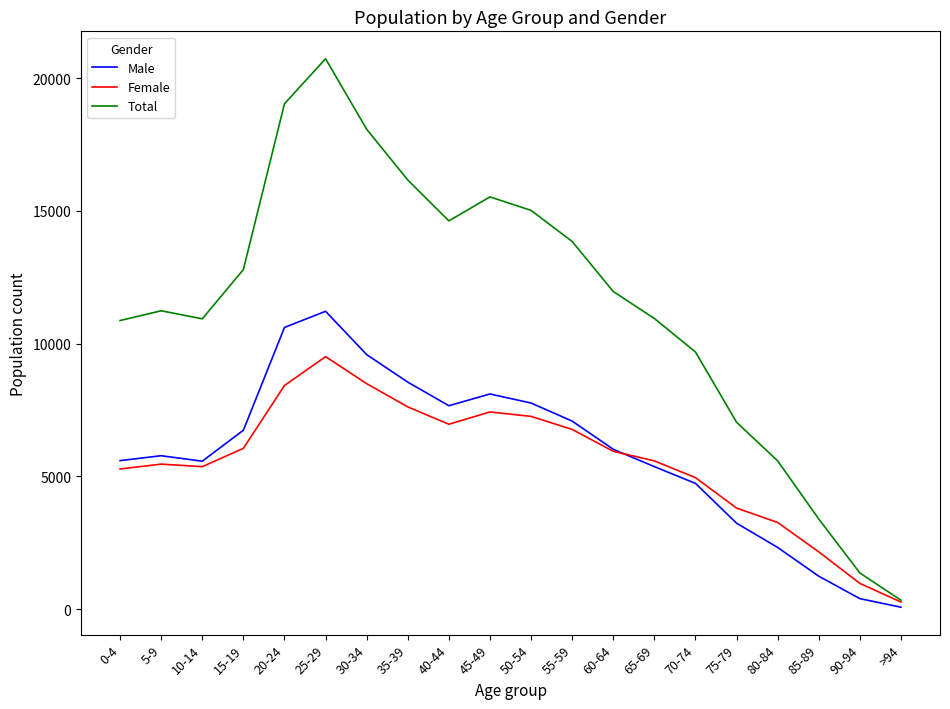

In Female, how many points are higher than both neighbors (excluding endpoints)?

3